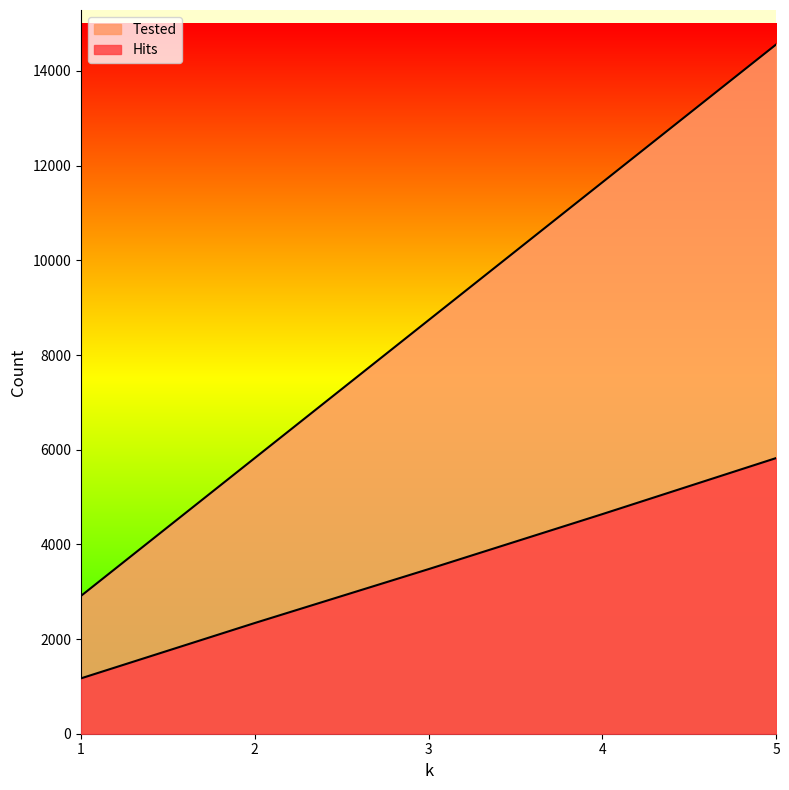

True or false: Tested and Hits cross at least once.

False